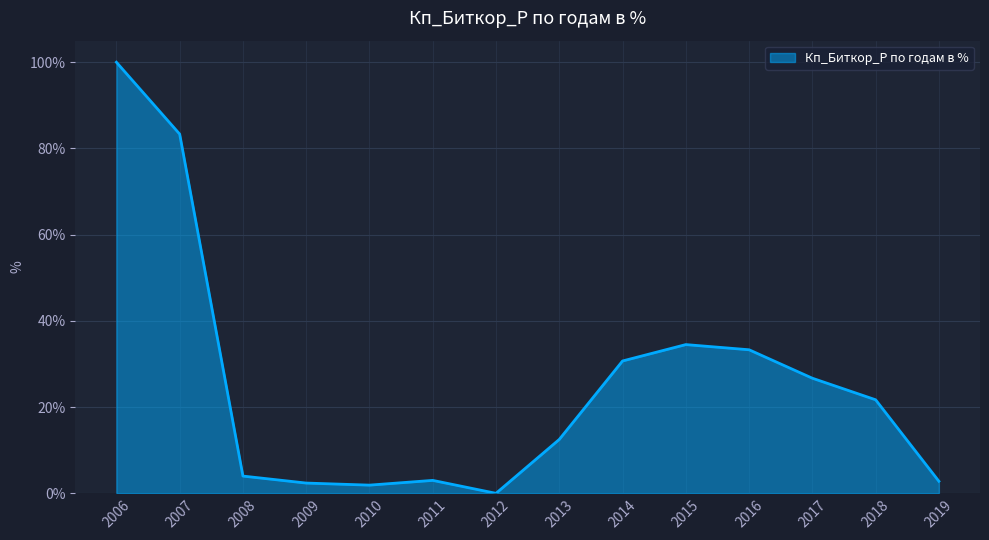

The chart shows a value of 100.0 at 2006. True or false?

True